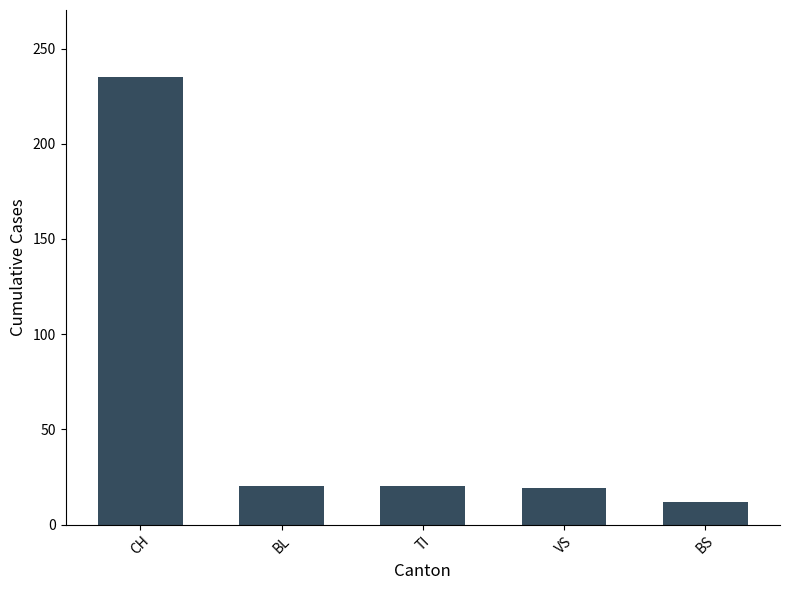

What is the sum of the values at TI and VS?

39